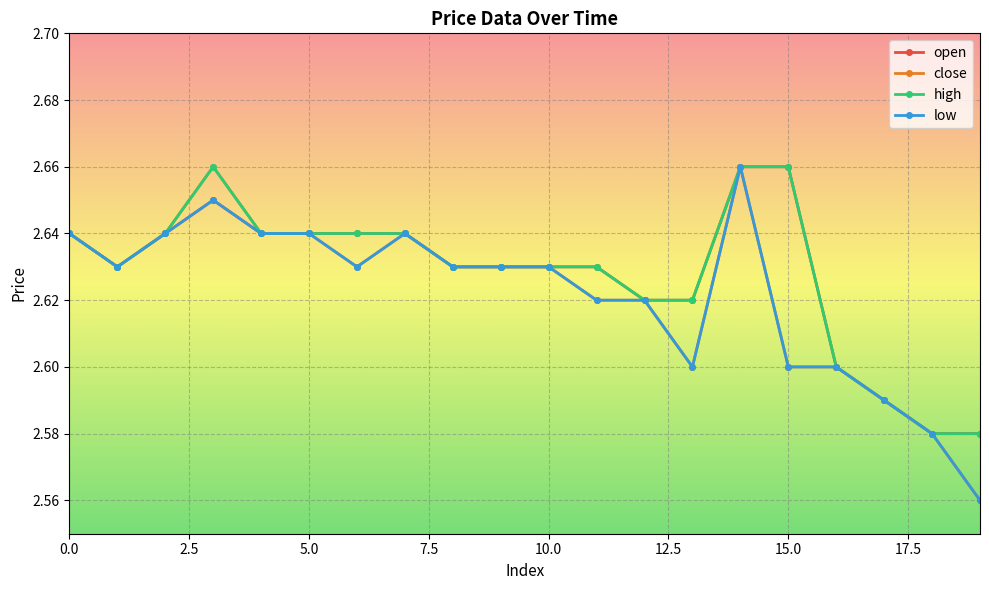

Count the open values in the range 2 to 3.

20